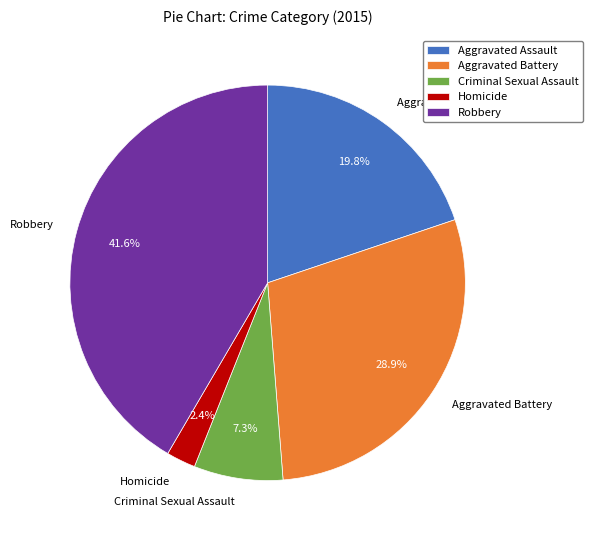

To the nearest percent, what portion does Aggravated Assault represent?

20%